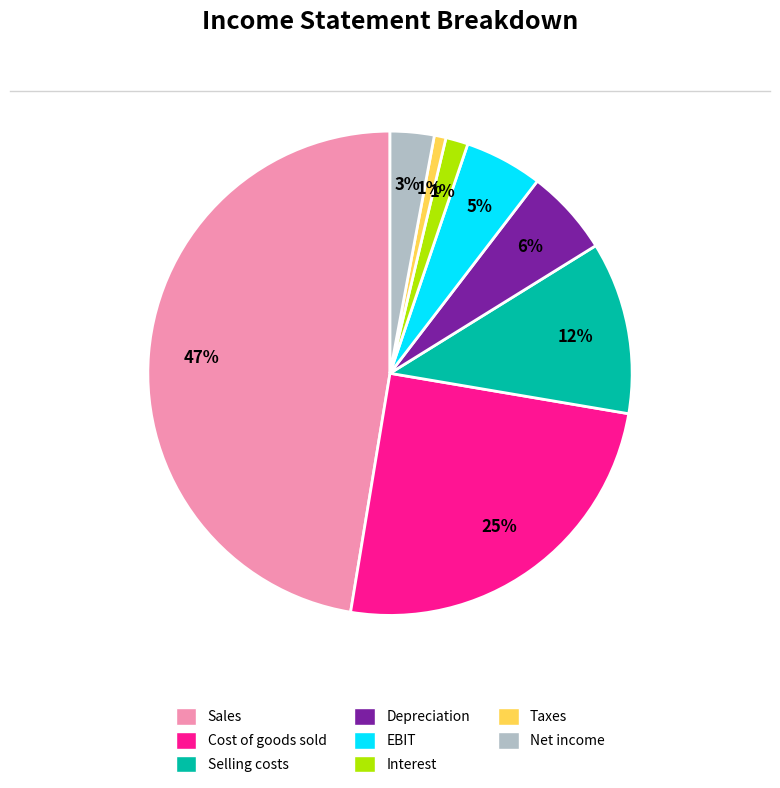

Is there any slice that represents more than half of the pie?

No